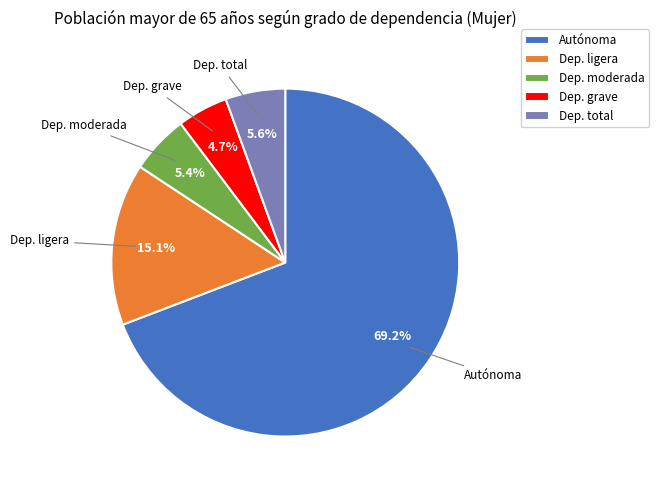

Between Dep. ligera and Dep. grave, which is larger?

Dep. ligera